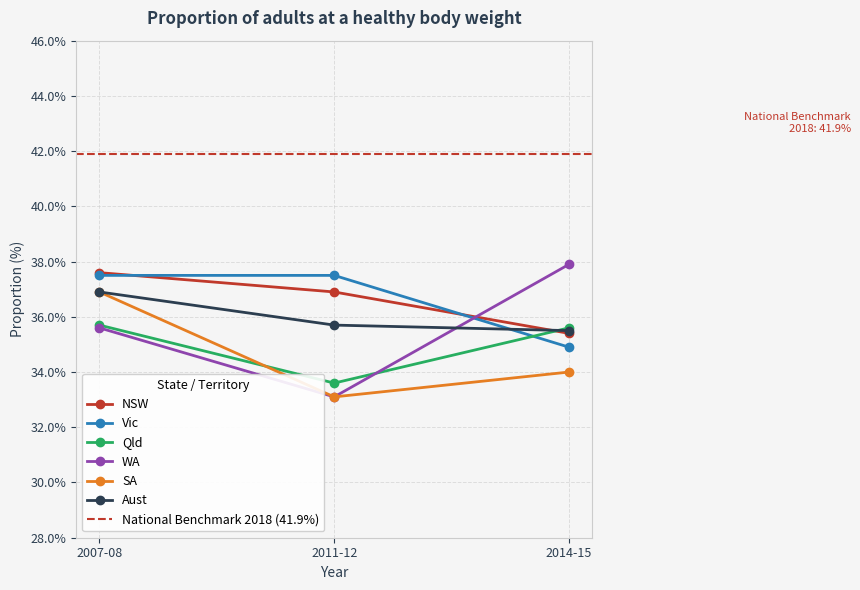

Rank the categories by Qld value from lowest to highest.

2011-12, 2014-15, 2007-08